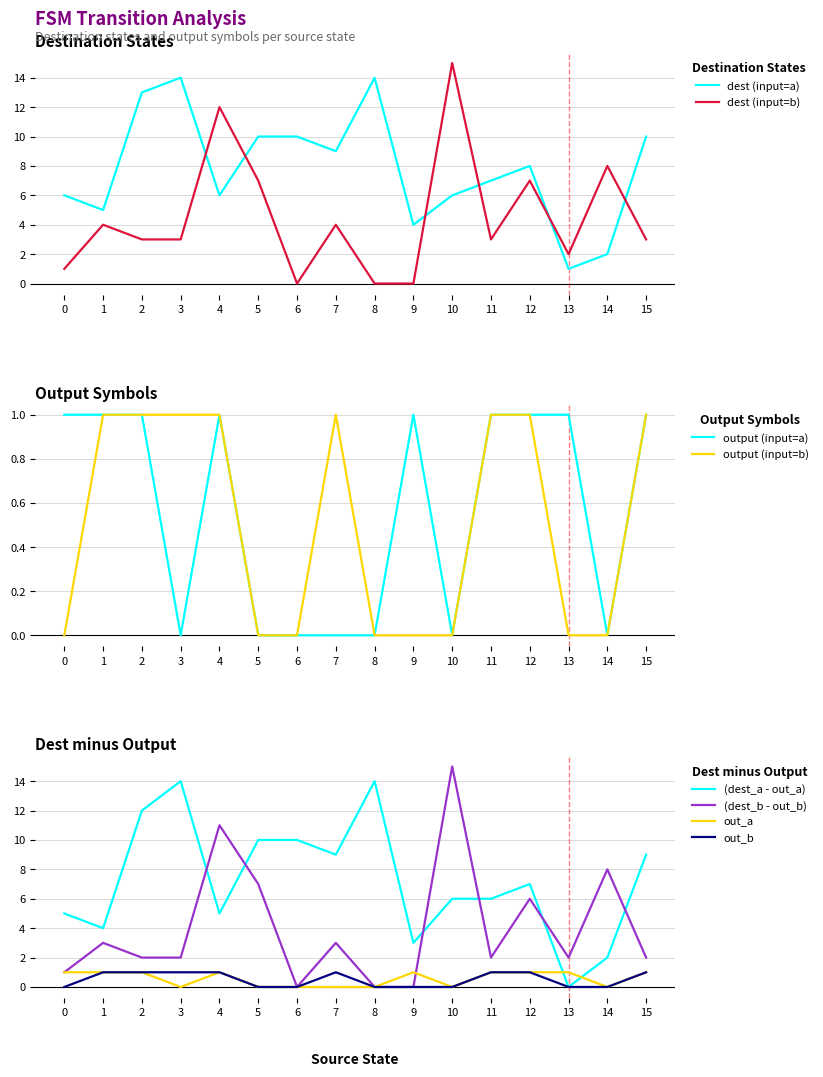

How many categories are shown in the chart?

16